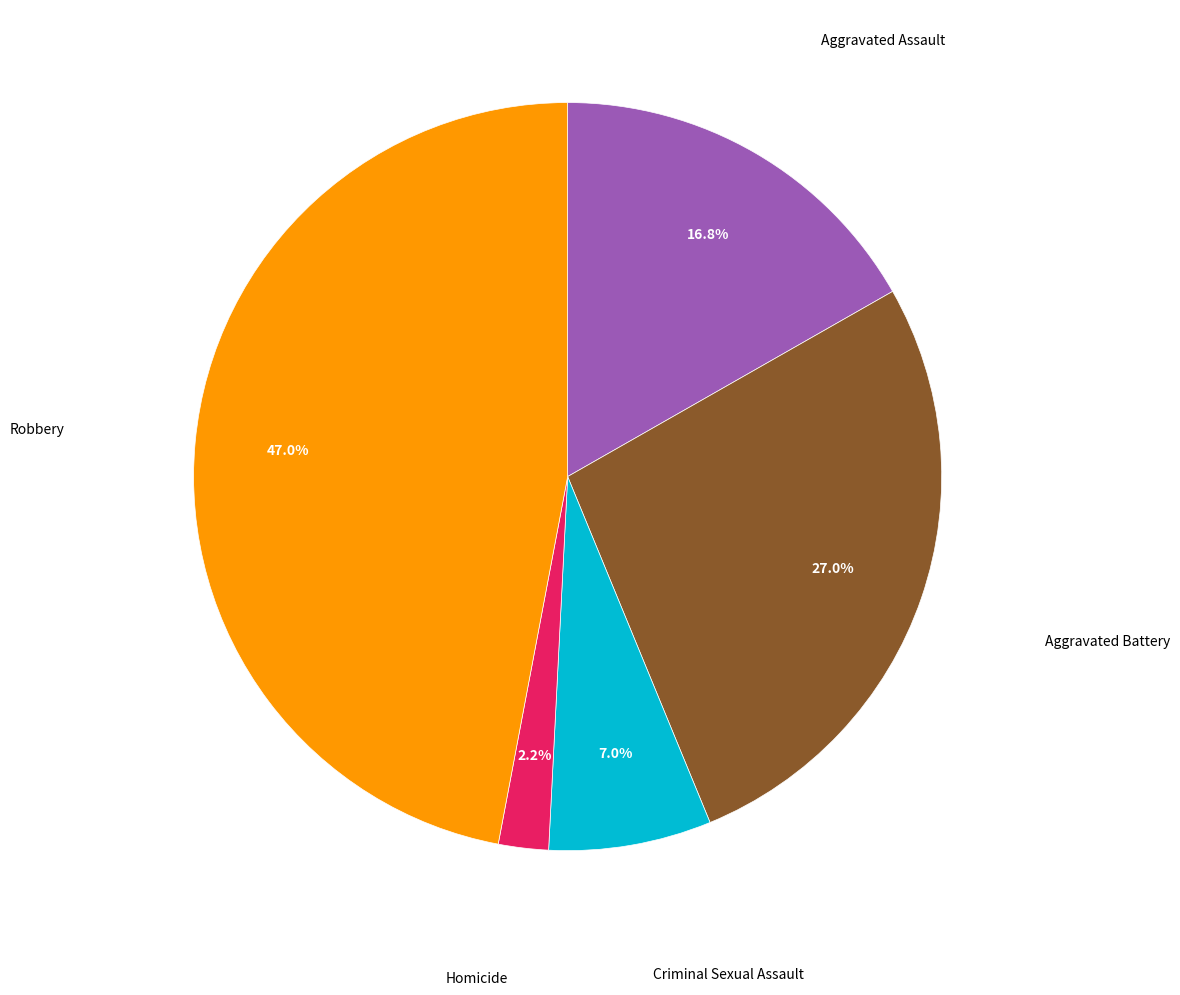

To the nearest percent, what is the difference between the largest and smallest slice percentages?

45%